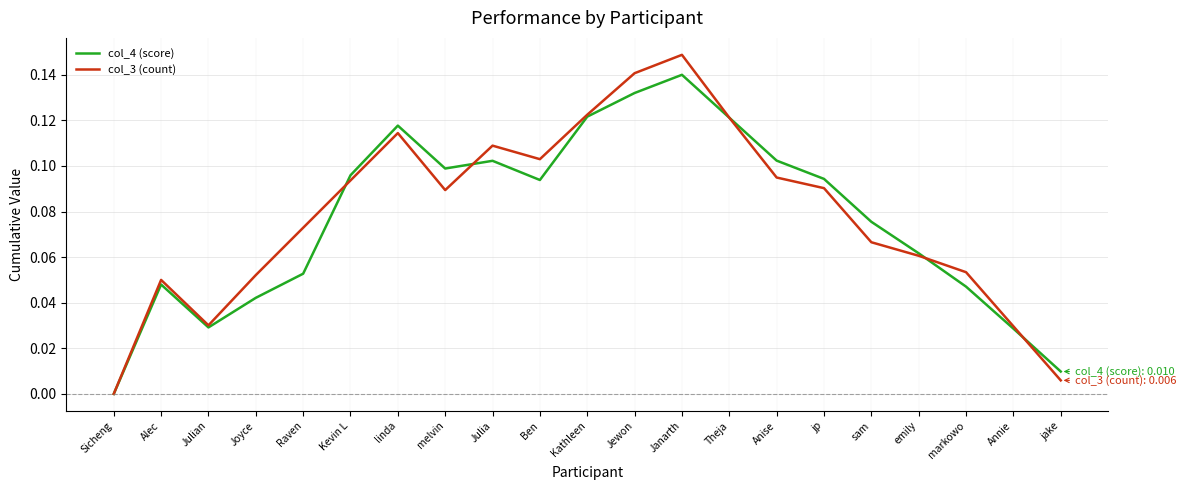

At which category does col_4 (score) reach its first local peak?

Alec